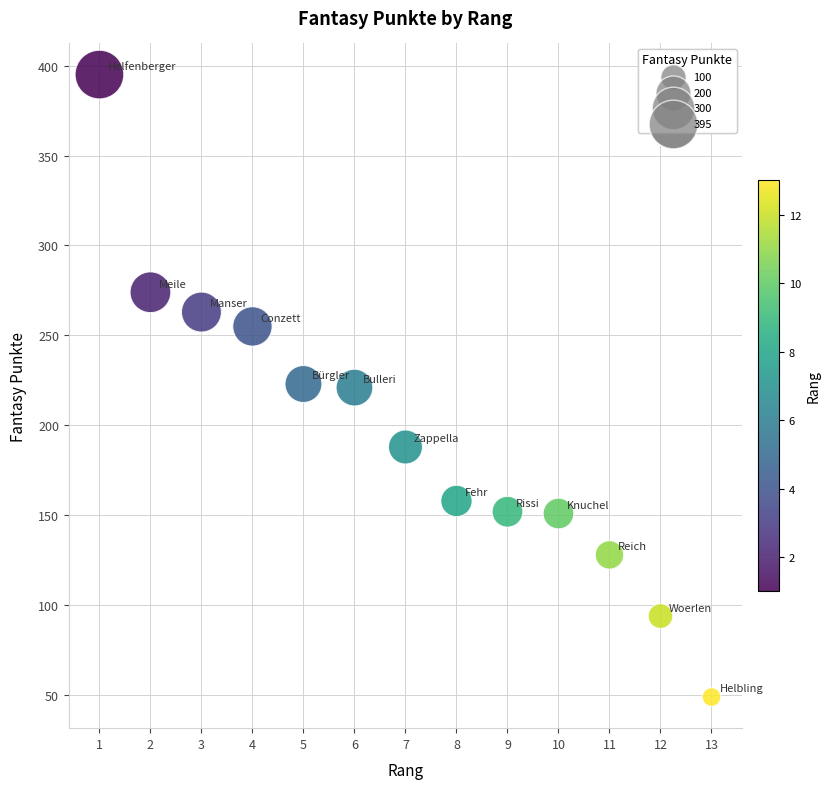

What is the range of Y values (max minus min)?

346